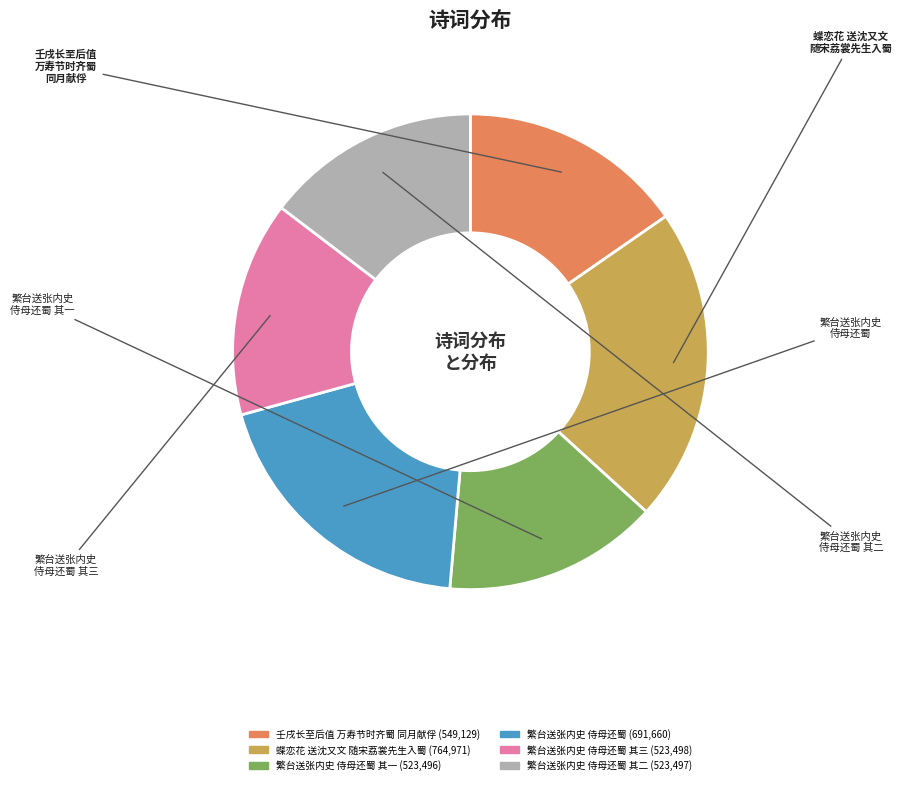

How many segments does this pie chart have?

6